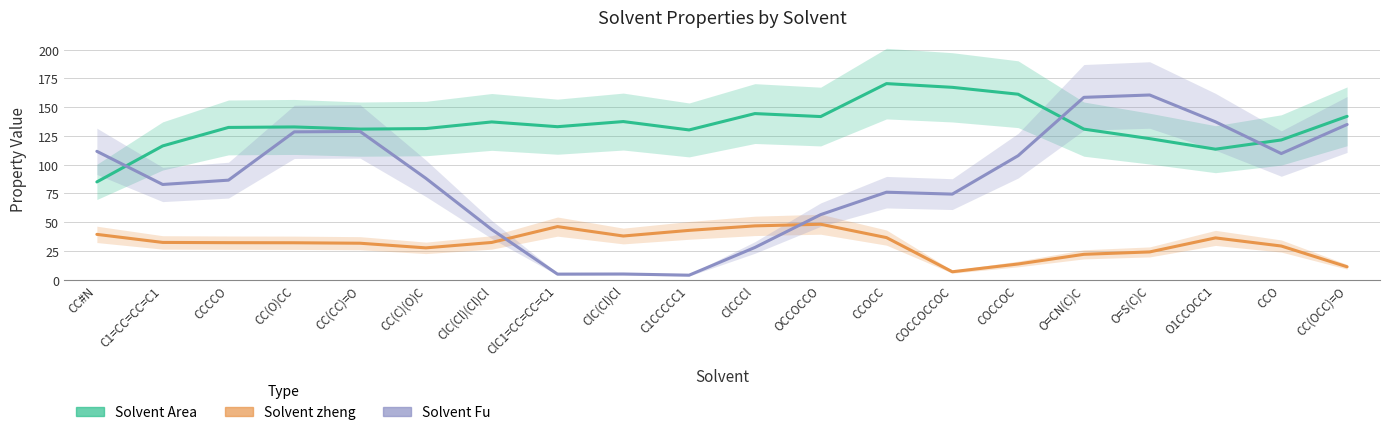

List the labels in order of Solvent Area value, smallest first.

CC#N, O1CCOCC1, C1=CC=CC=C1, CCO, O=S(C)C, C1CCCCC1, O=CN(C)C, CC(CC)=O, CC(C)(O)C, CCCCO, CC(O)CC, ClC1=CC=CC=C1, ClC(Cl)(Cl)Cl, ClC(Cl)Cl, OCCOCCO, CC(OCC)=O, ClCCCl, COCCOC, COCCOCCOC, CCOCC